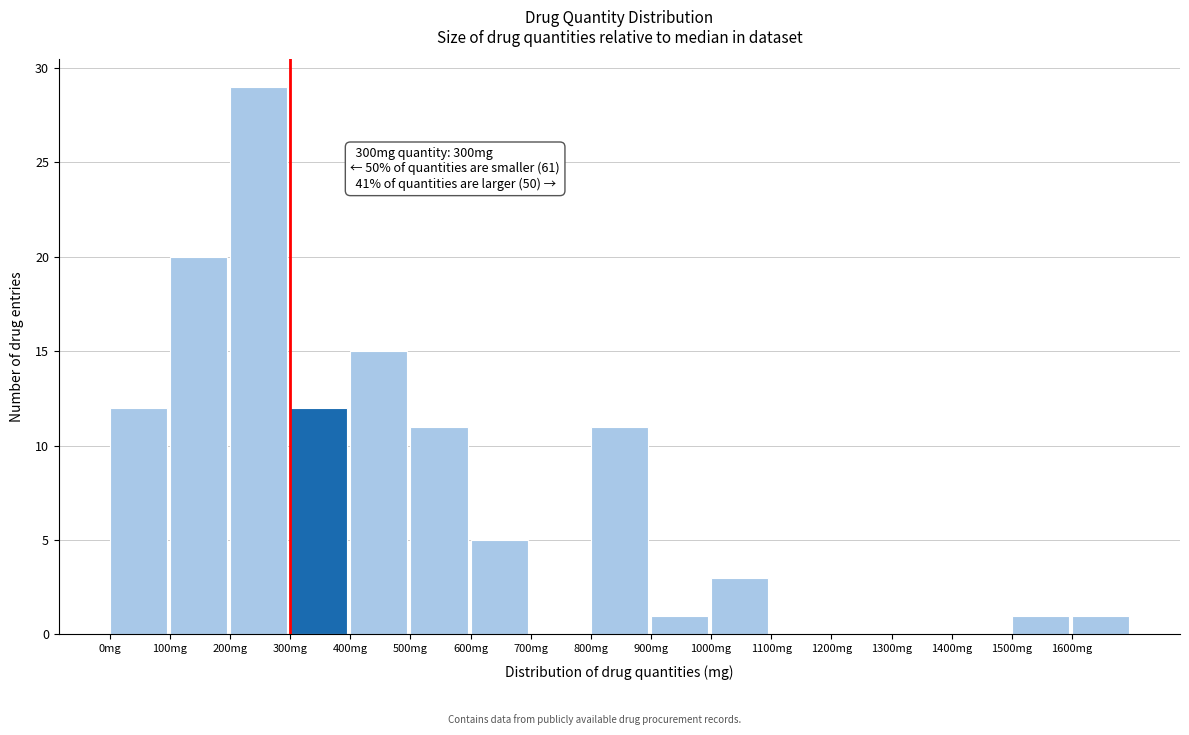

Over which range of the x-axis is the bar tallest?

200 to 300